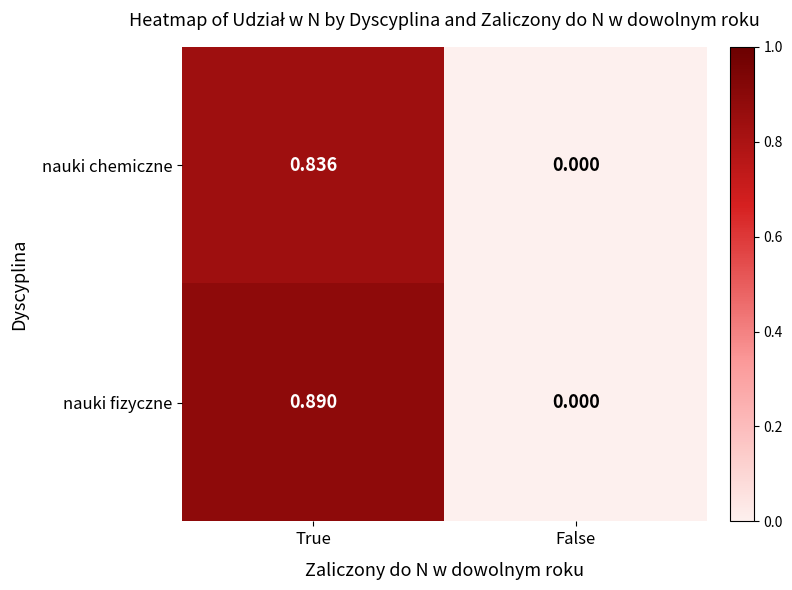

Which series changed the most between True and False?

nauki fizyczne